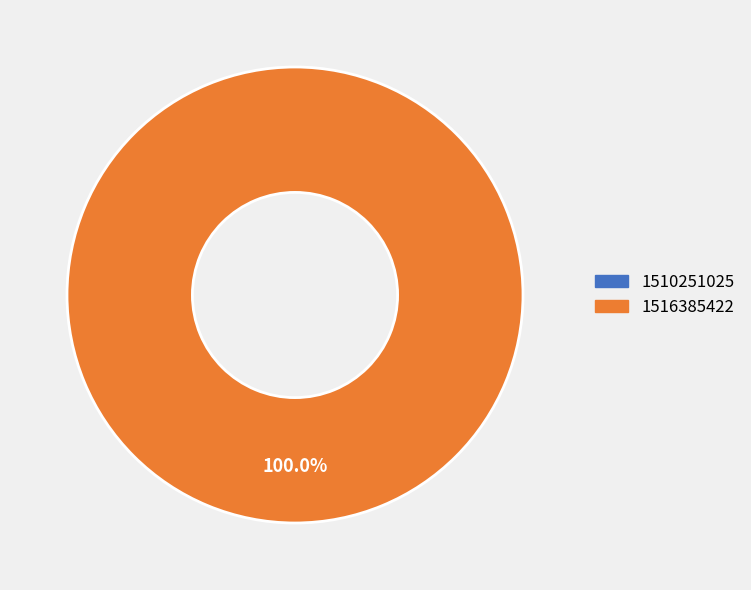

To the nearest percent, what is the difference between the largest and smallest slice percentages?

100%